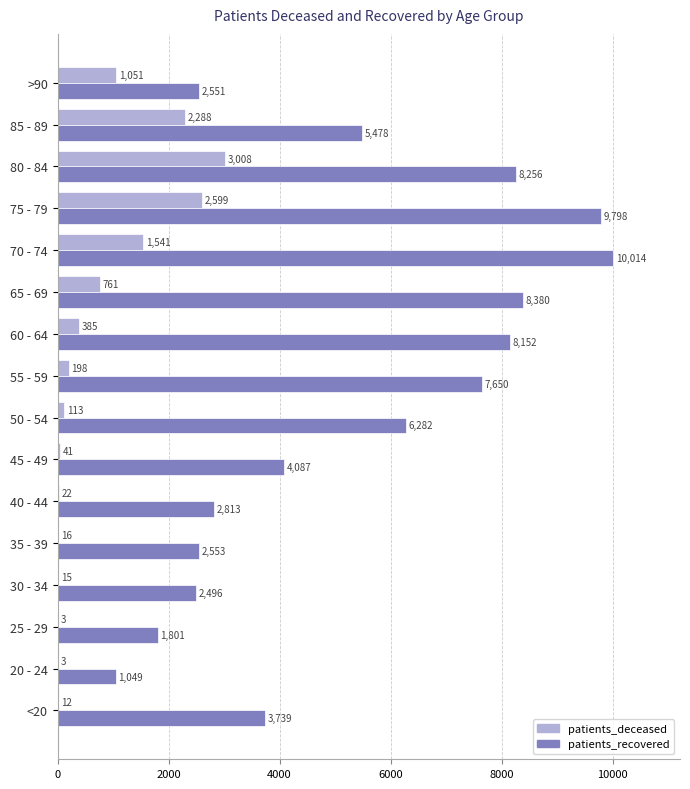

What is the total value across all series at 70 - 74?

11555